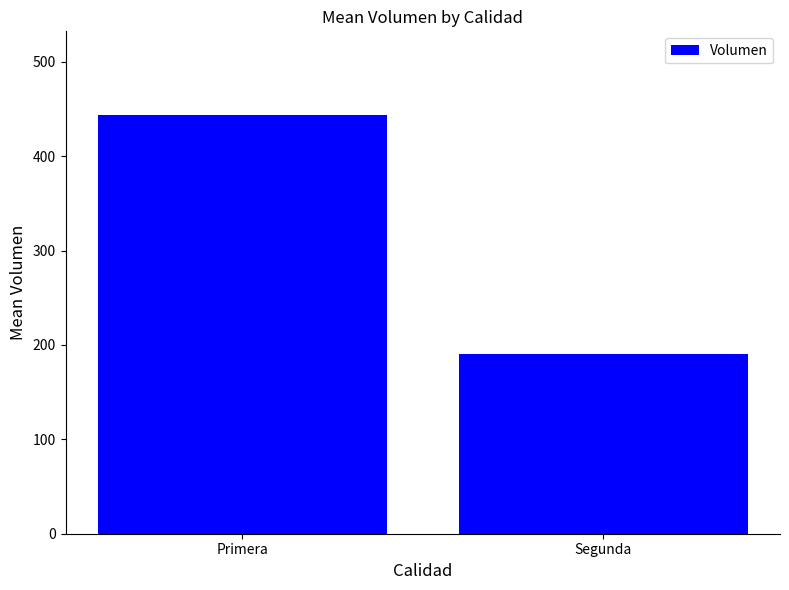

Are the bars horizontal?

No